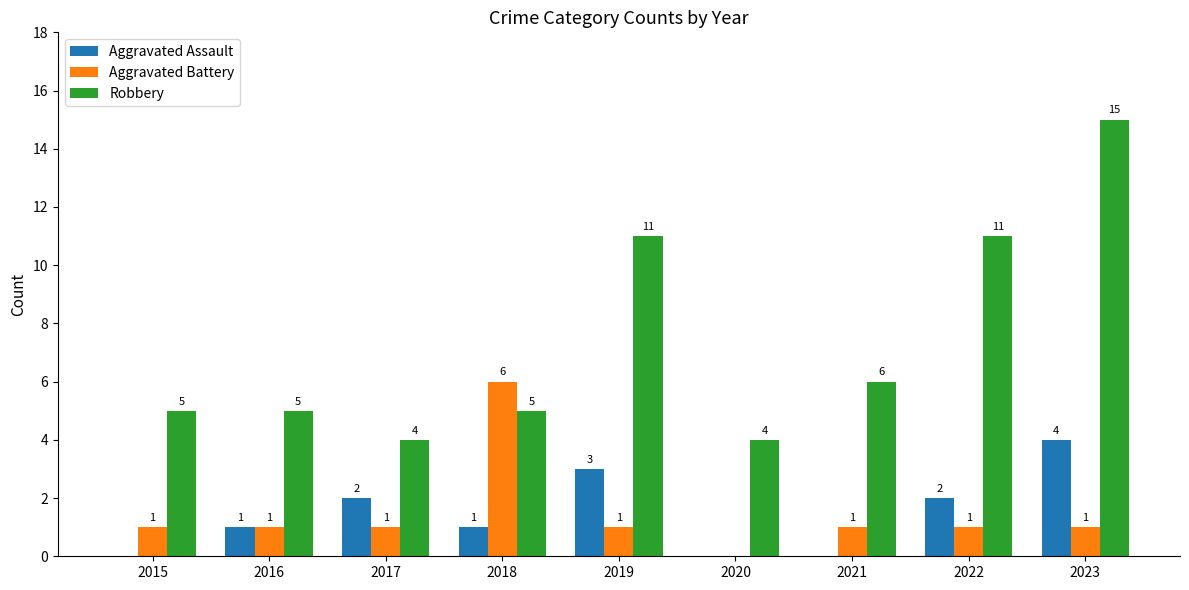

Read the Aggravated Assault value at 2019.

3